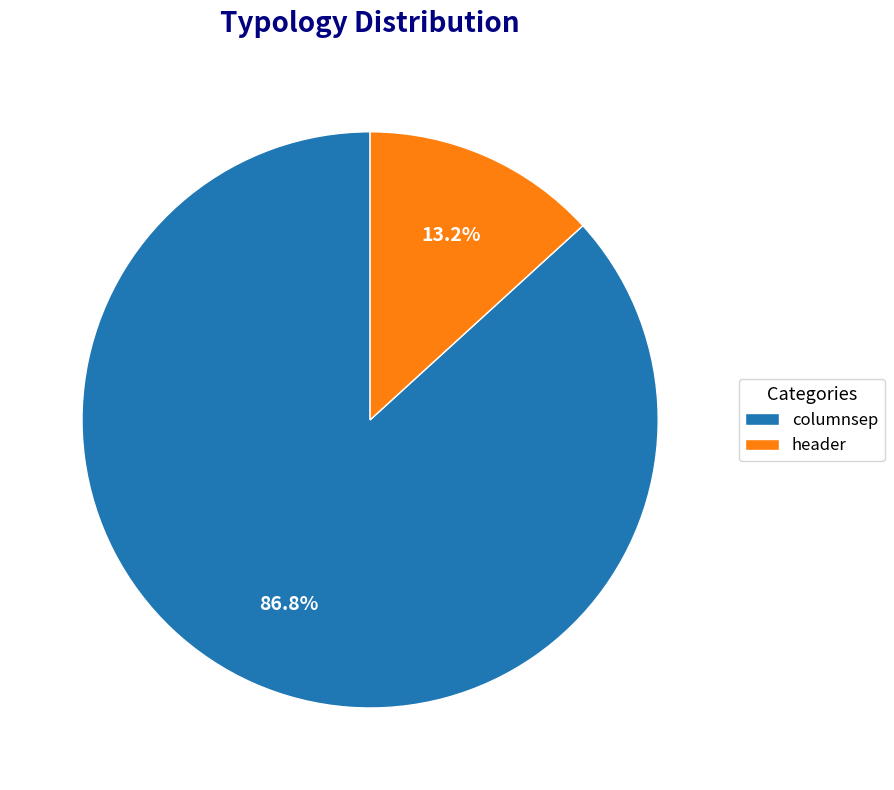

Do columnsep and header together represent more than half of the pie?

Yes